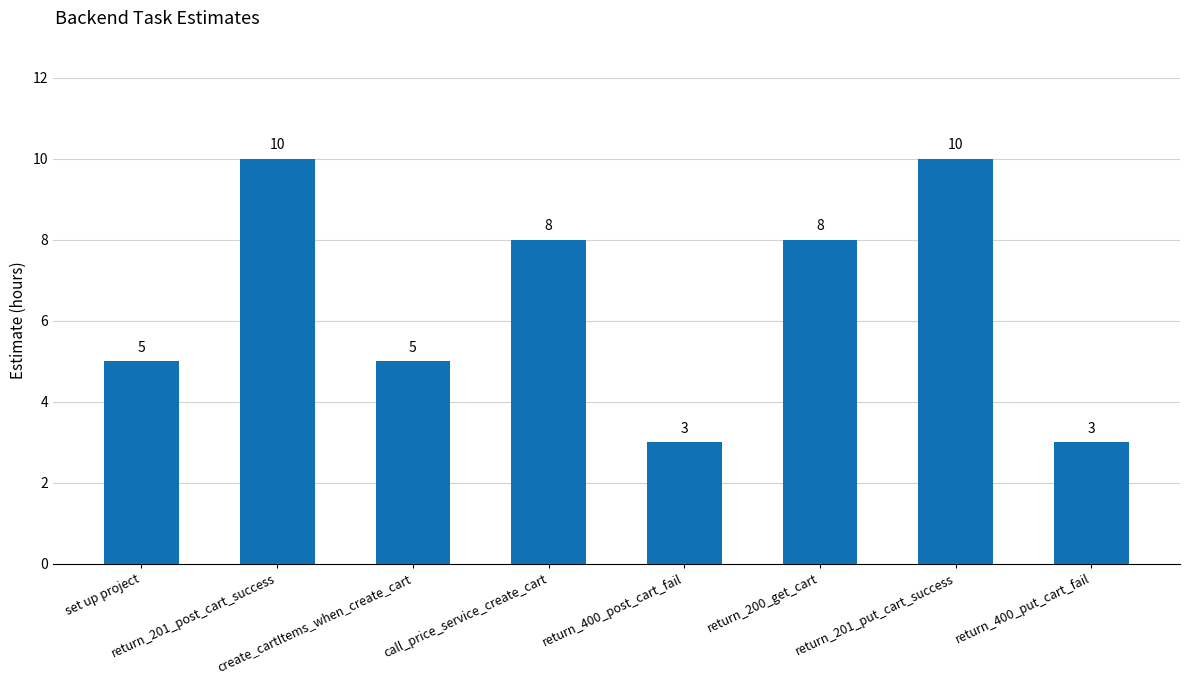

What is the greatest value displayed?

10